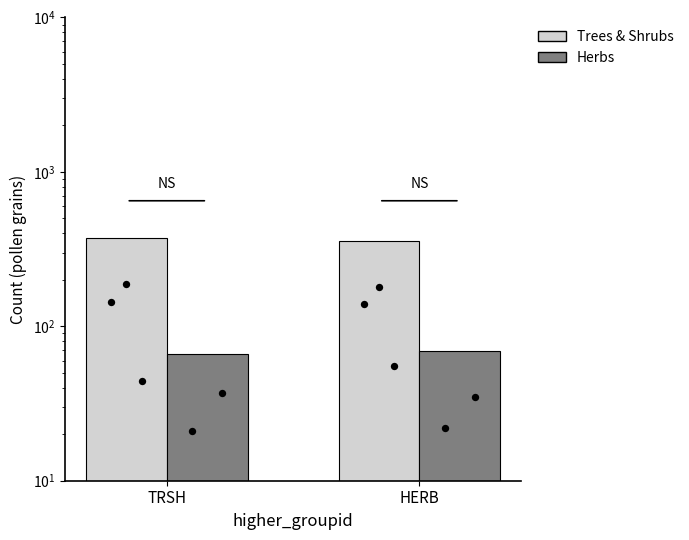

Which series has the widest spread of Y values?

Trees & Shrubs